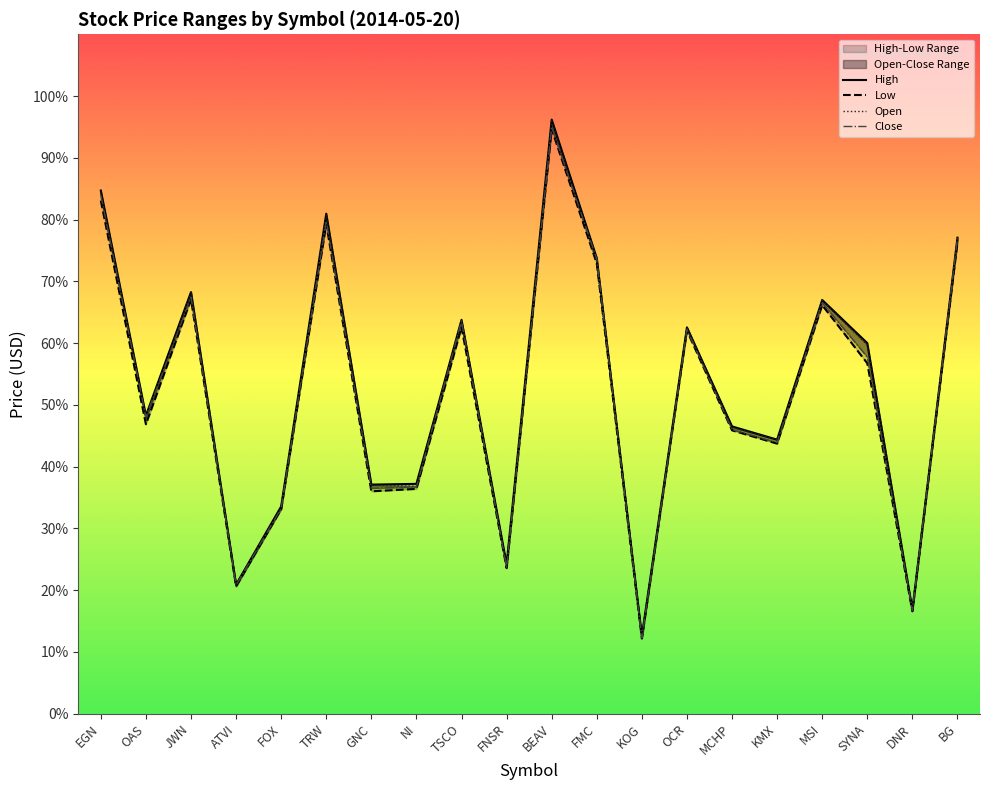

What is the total value across all series at DNR?

66.9